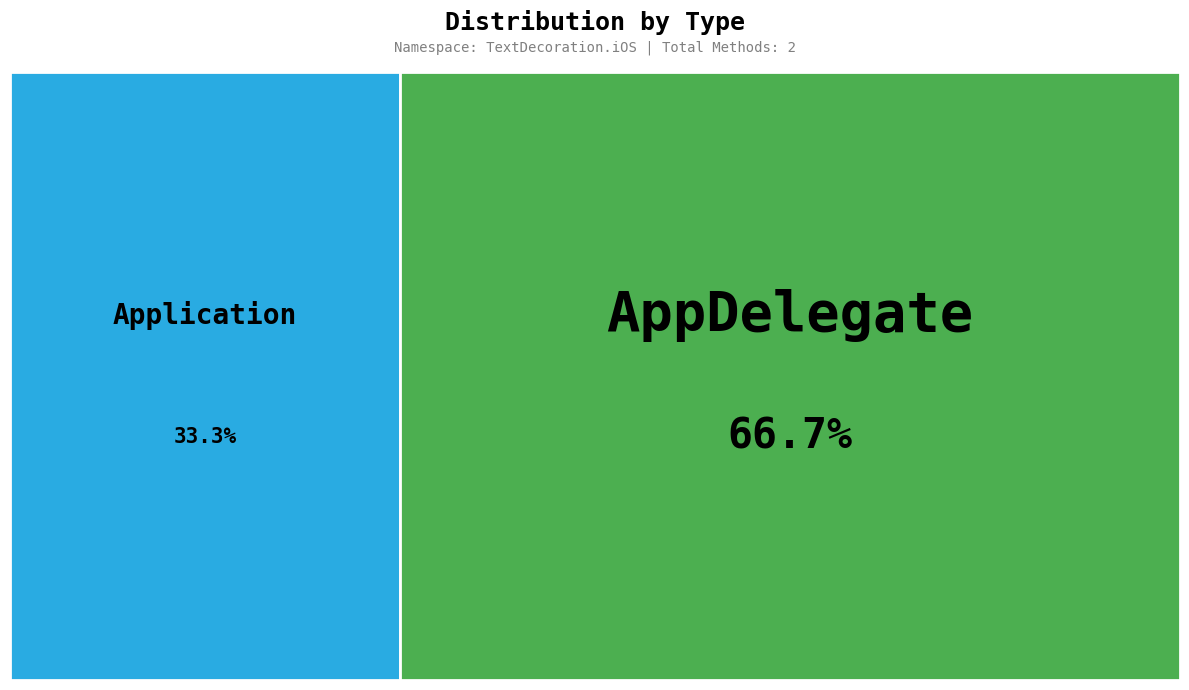

To the nearest percent, what portion does AppDelegate represent?

67%